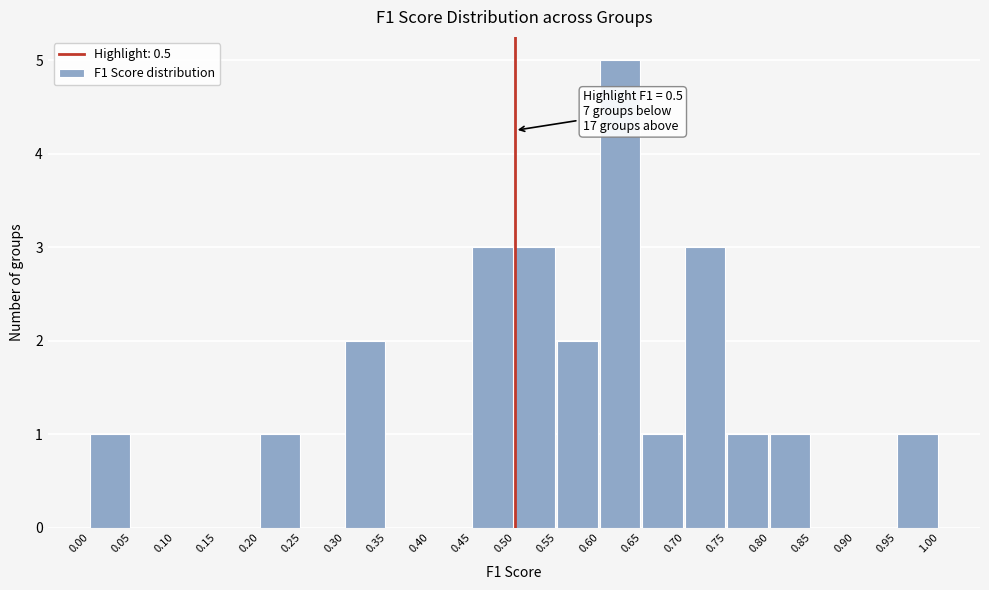

Which range on the x-axis has the tallest bar?

0.60 to 0.65